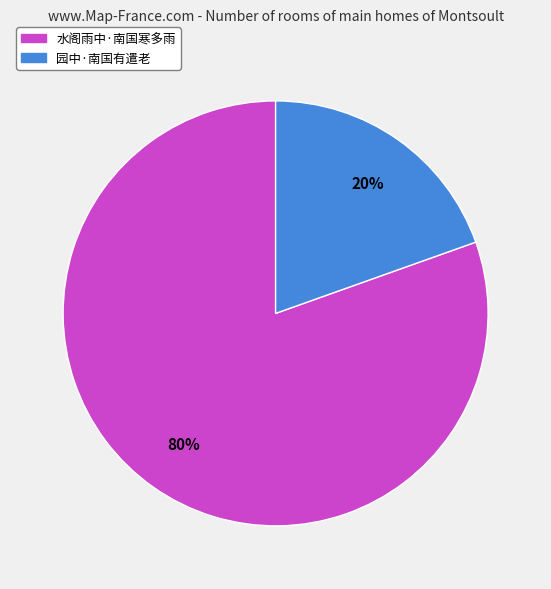

To the nearest percent, what is the average slice percentage?

50%